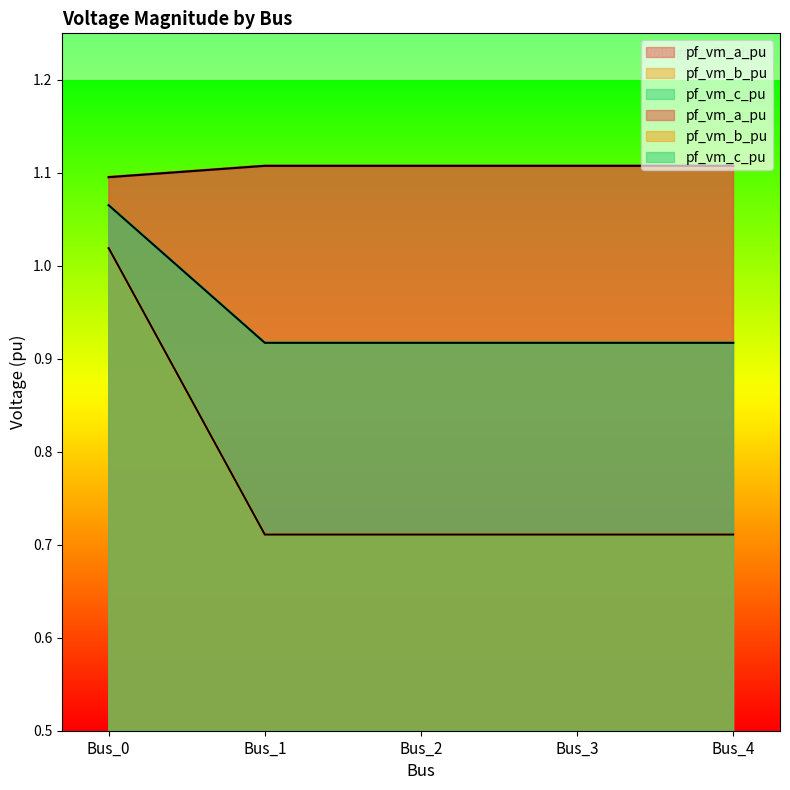

True or false: pf_vm_c_pu and pf_vm_a_pu intersect in this chart.

False